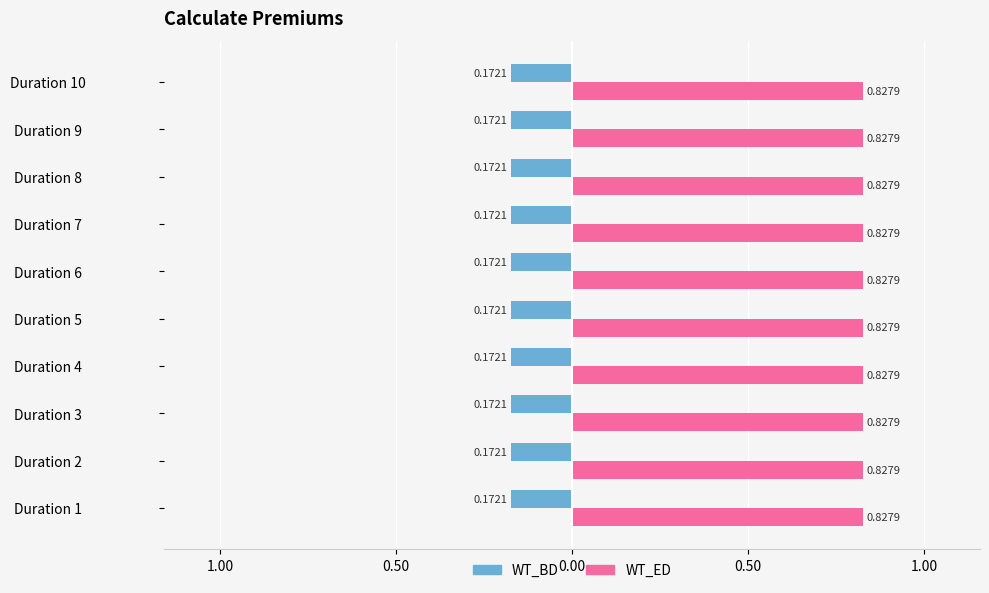

What are all the series names shown in the legend?

WT_BD, WT_ED